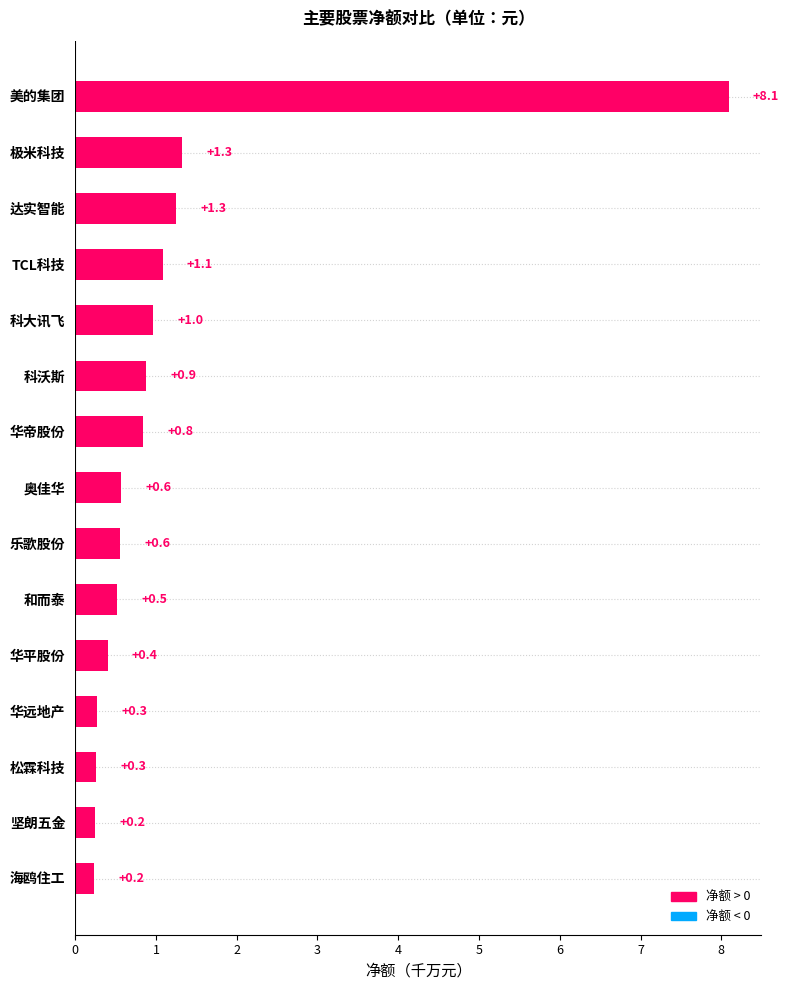

What is the approximate value at 达实智能?

1.3